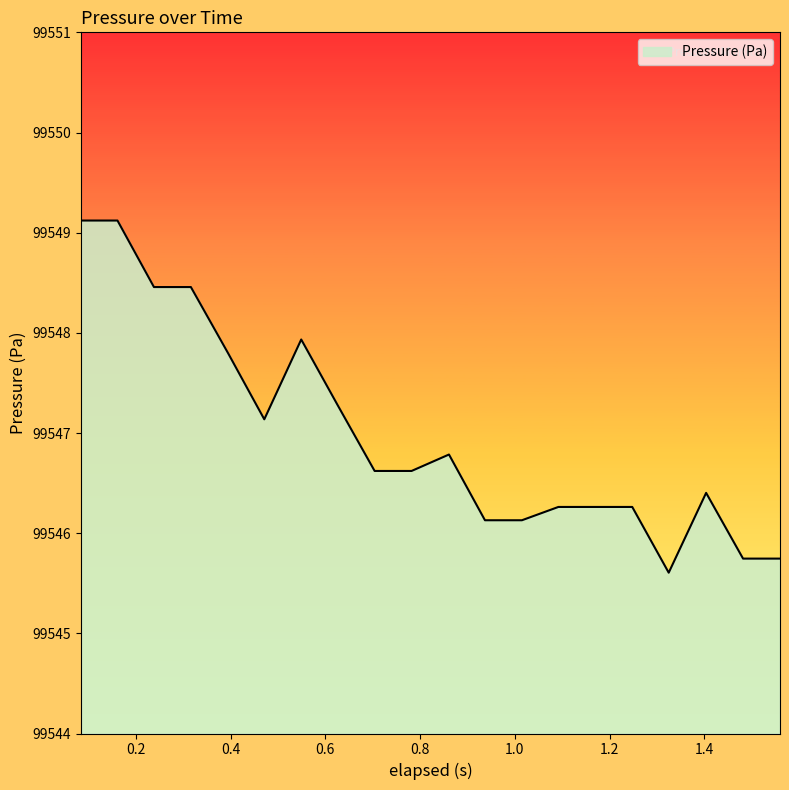

What is the difference between the maximum and minimum values?

3.5